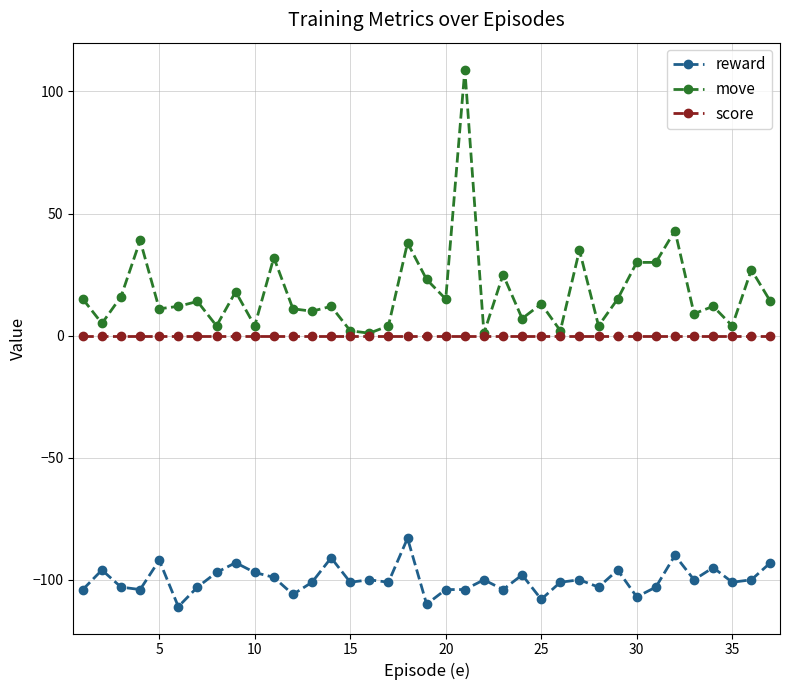

Which series has the widest spread of values?

move